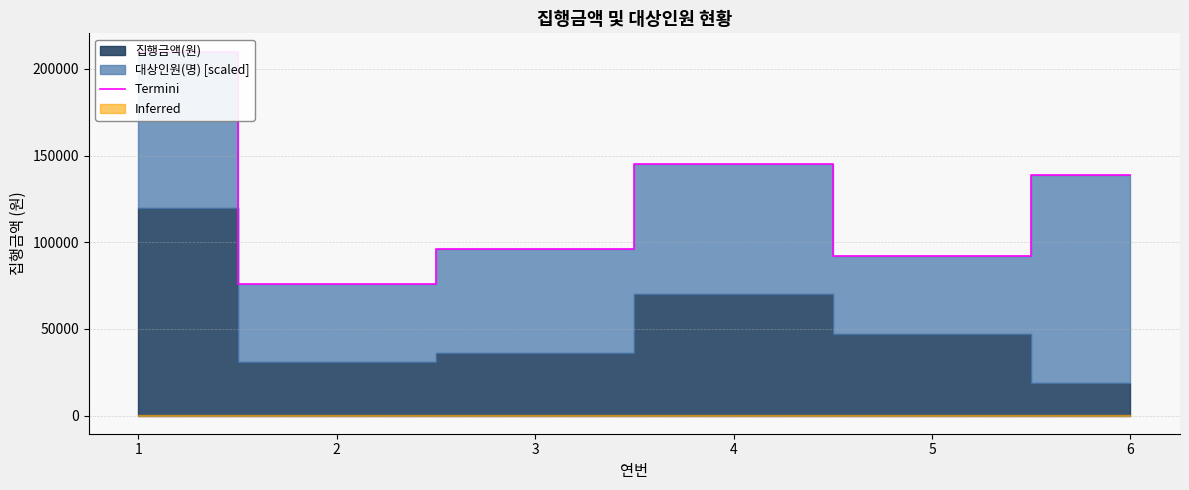

Reading left to right, transcribe all the data shown in this chart.

210000	76000	96000	145000	92000	139000